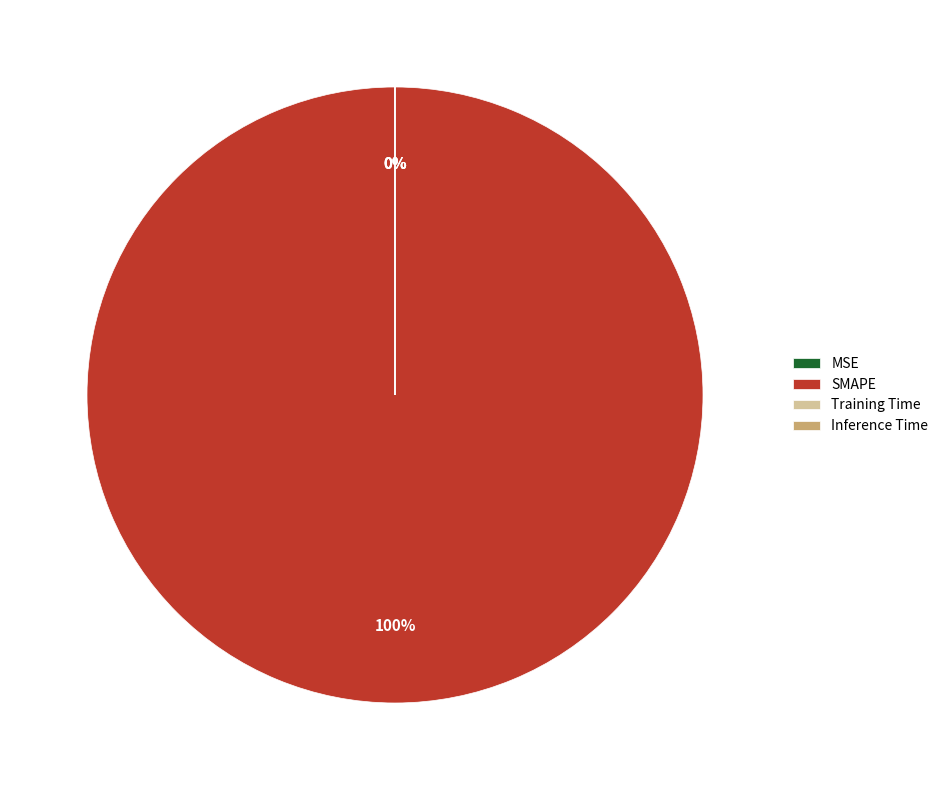

What is the total percentage of SMAPE and MSE?

100.0%